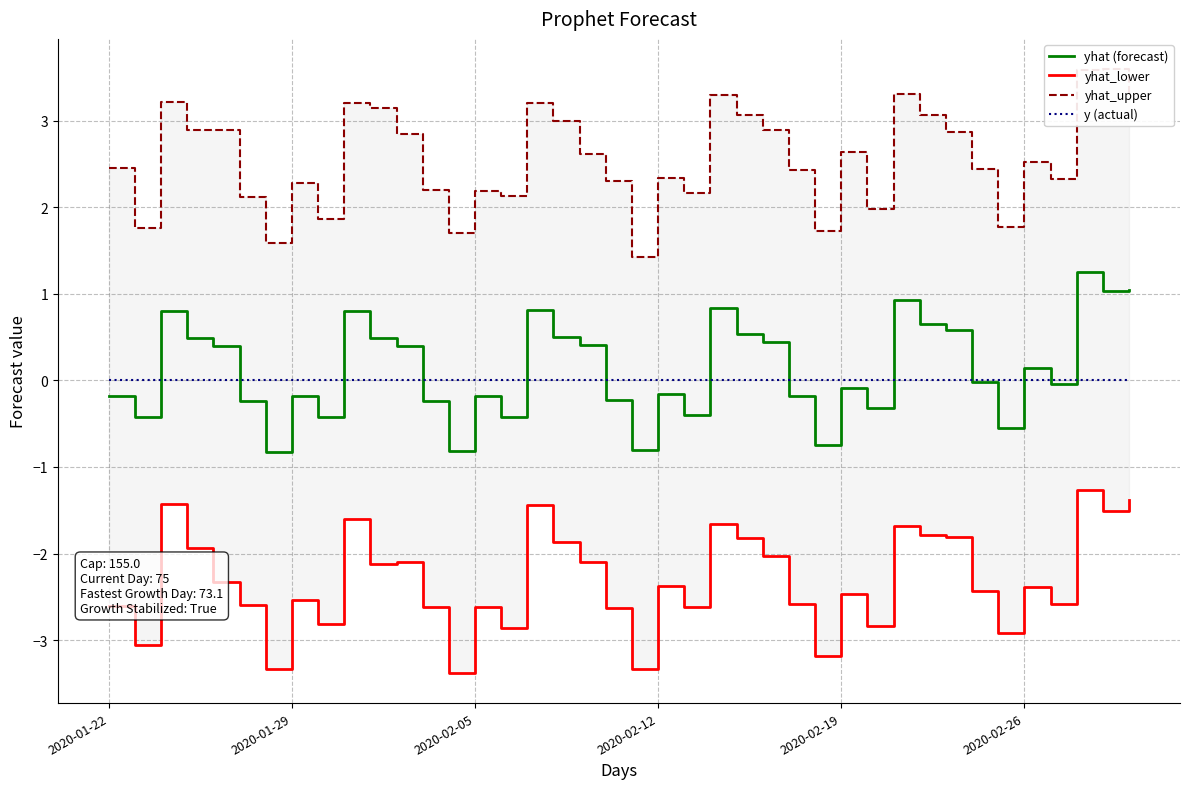

The yhat (forecast) series shows -0.7 at 15. True or false?

False